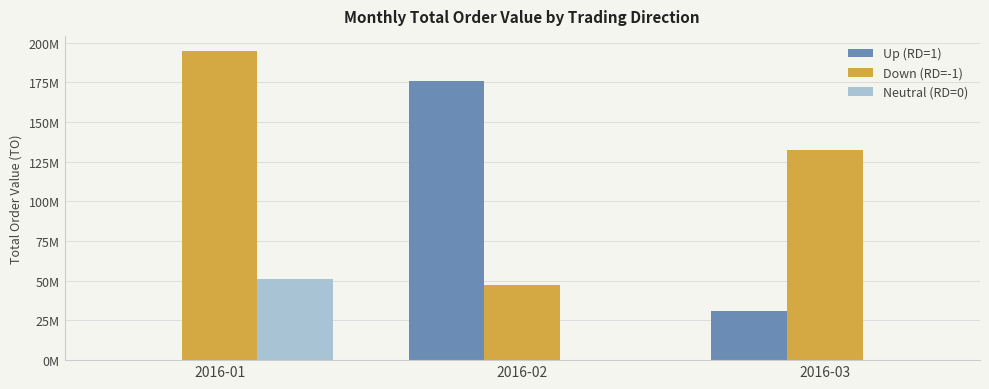

Are the bars horizontal?

No